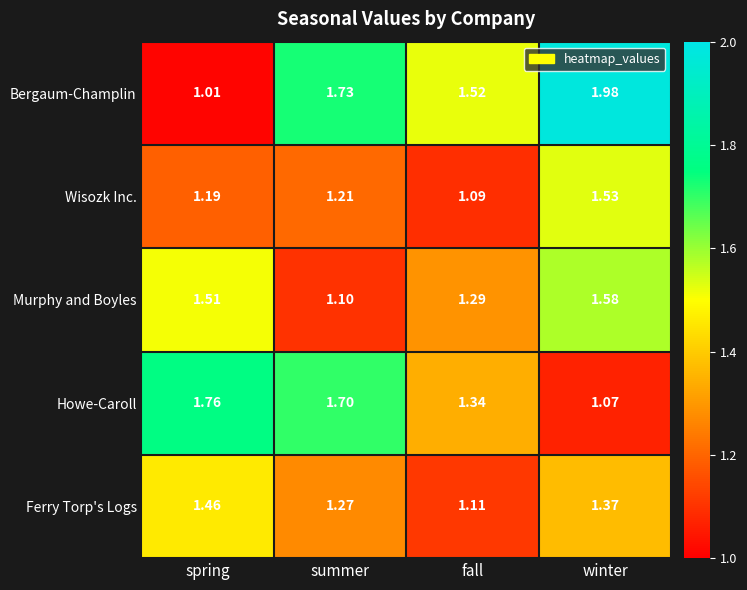

How many categories are shown in the chart?

4